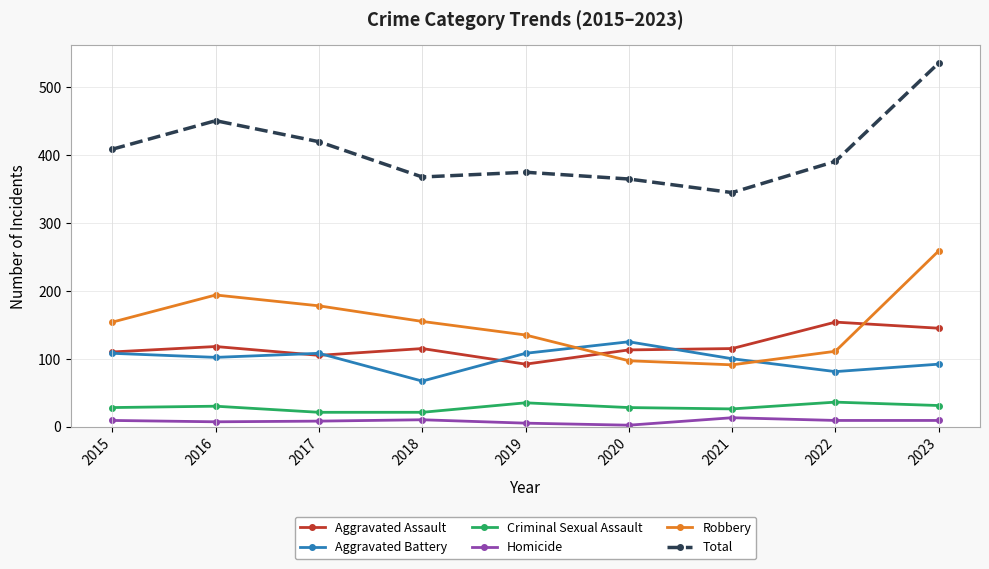

True or false: Criminal Sexual Assault has a value of 21 at 2017.

True